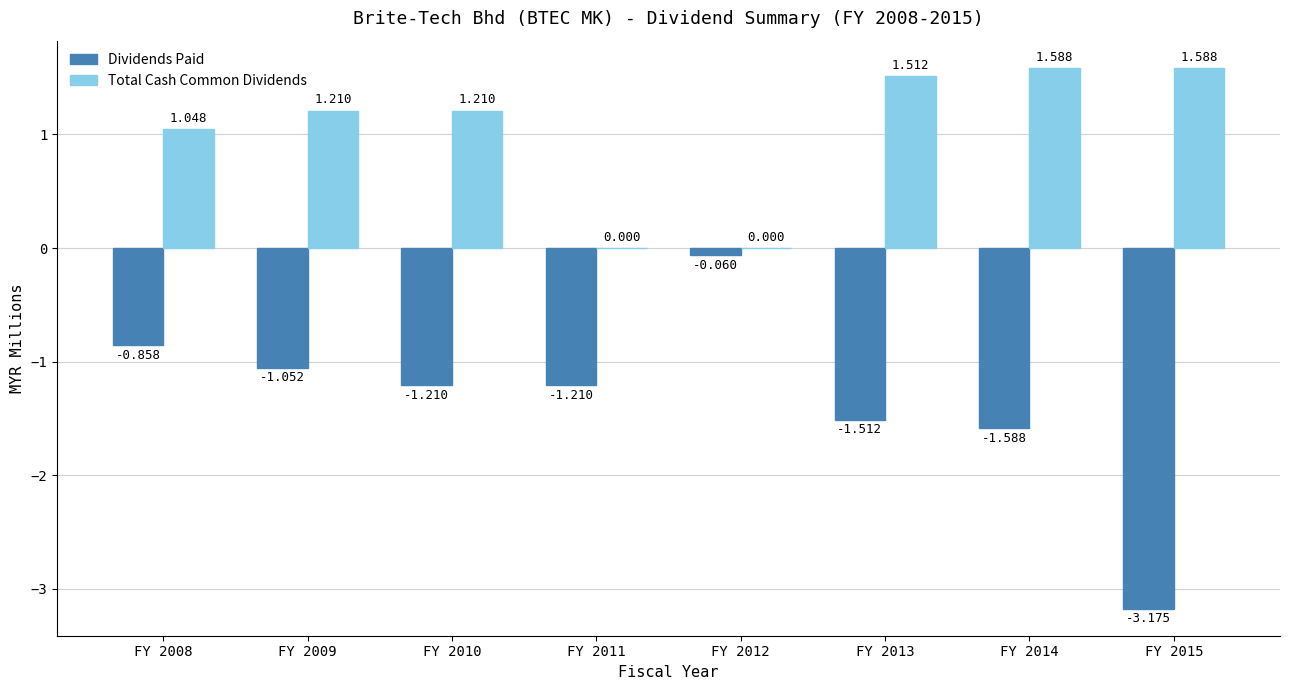

Which series changed the most between FY 2009 and FY 2014?

Dividends Paid